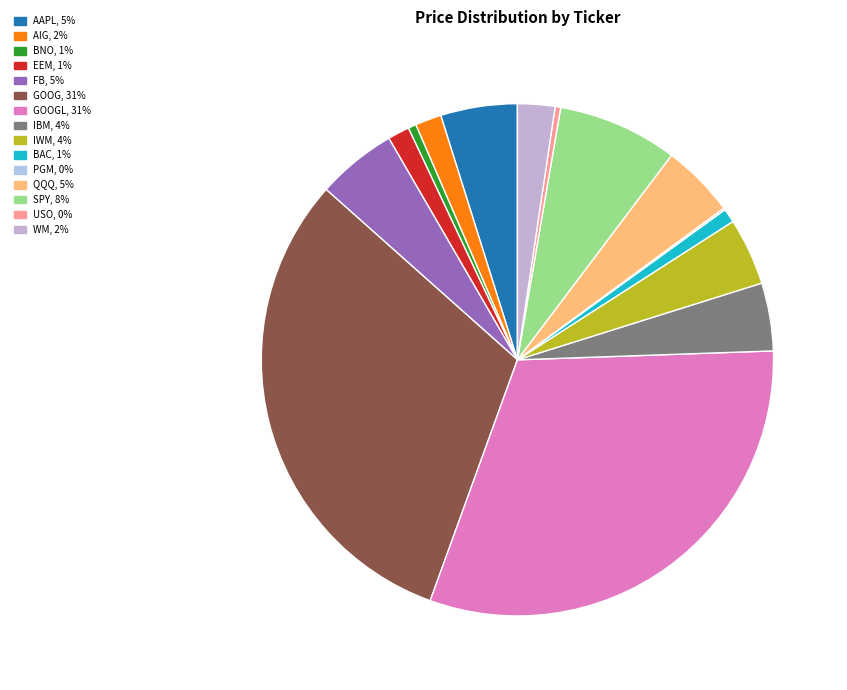

Rank the categories by value from lowest to highest.

PGM, USO, BNO, BAC, EEM, AIG, WM, IWM, IBM, QQQ, AAPL, FB, SPY, GOOG, GOOGL